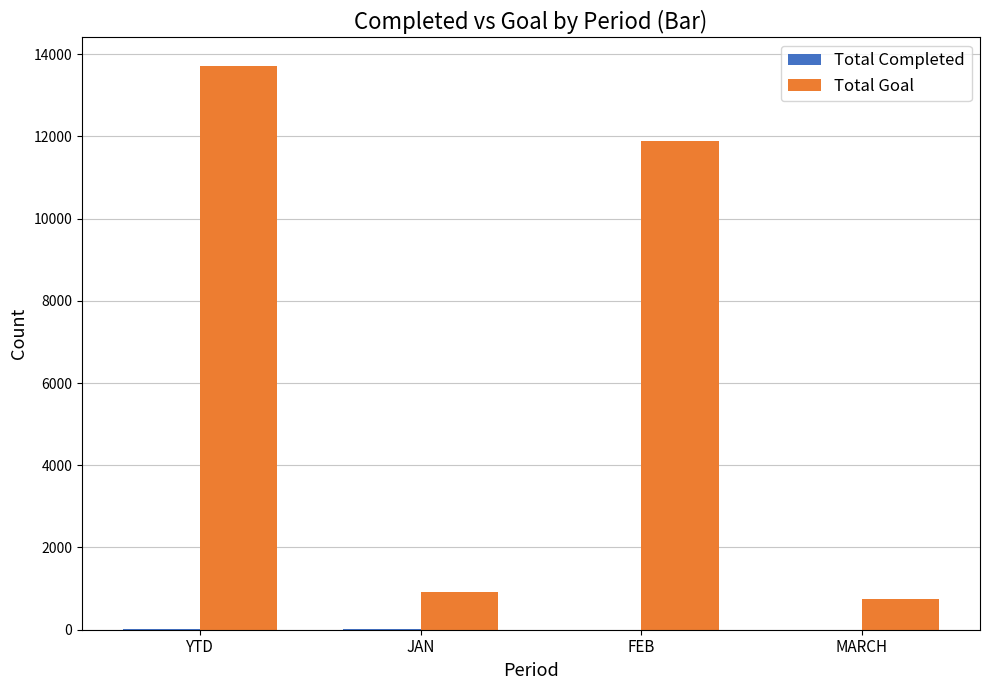

Which series has the largest total across all categories?

Total Goal